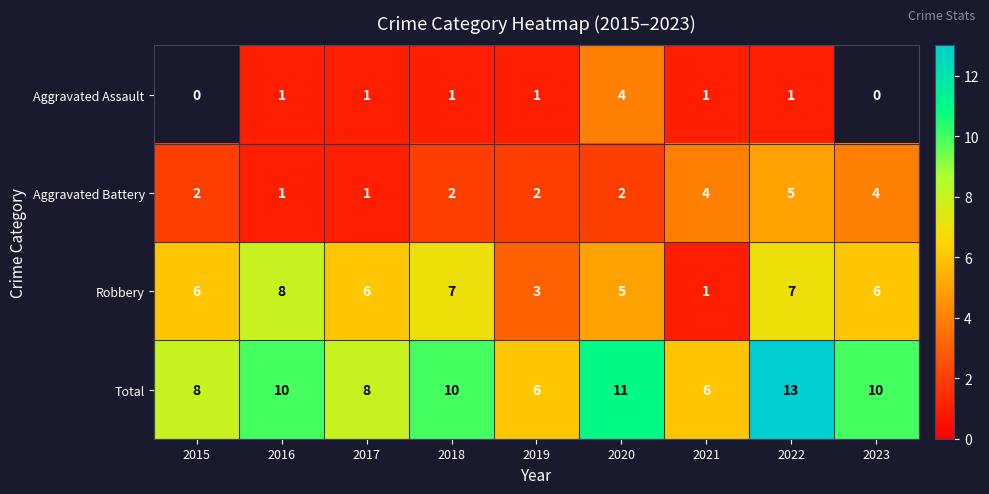

Is it true that Robbery equals 1.7 at 2021?

False